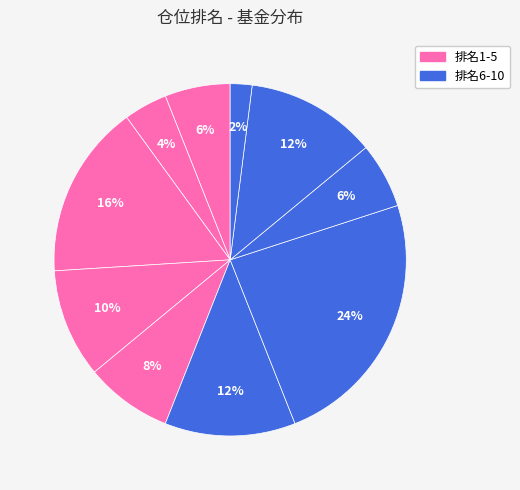

Which category has the biggest portion of the pie?

7